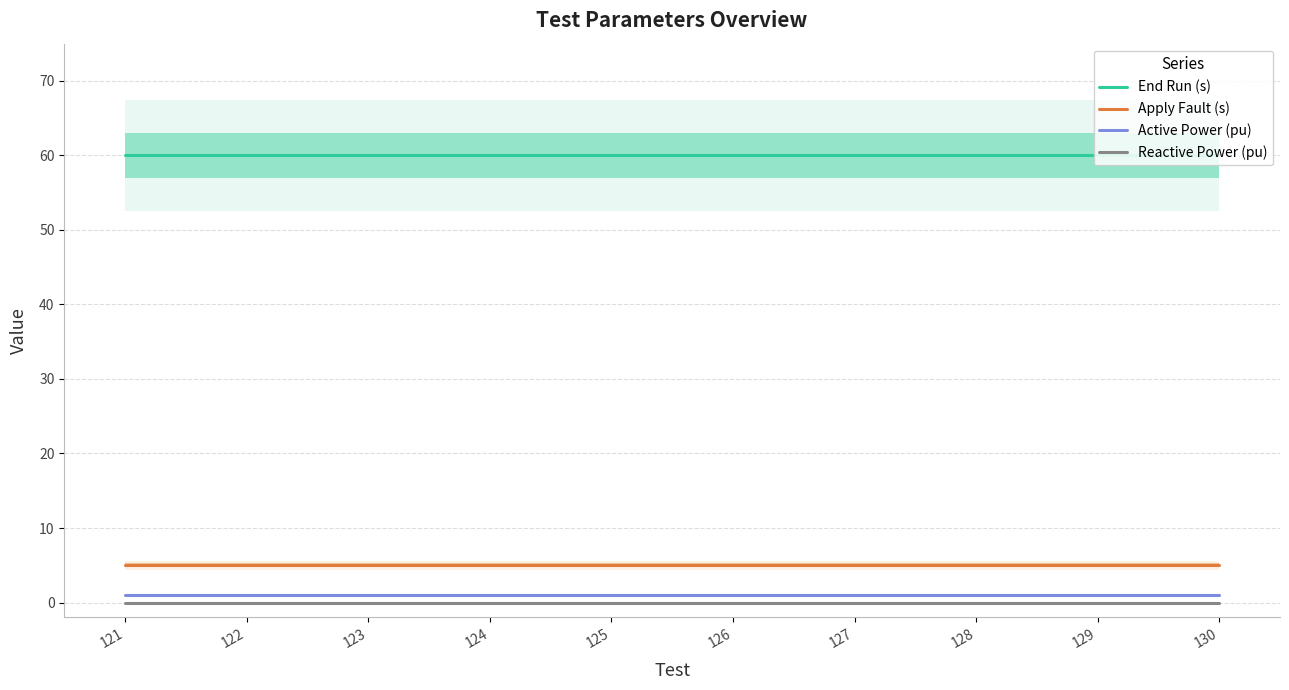

What is the value of the Apply Fault (s) point at the 9th from the left?

5